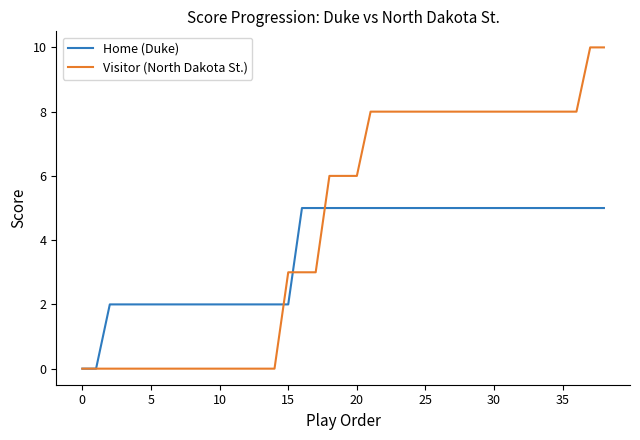

Which series has the largest total across all categories?

Visitor (North Dakota St.)